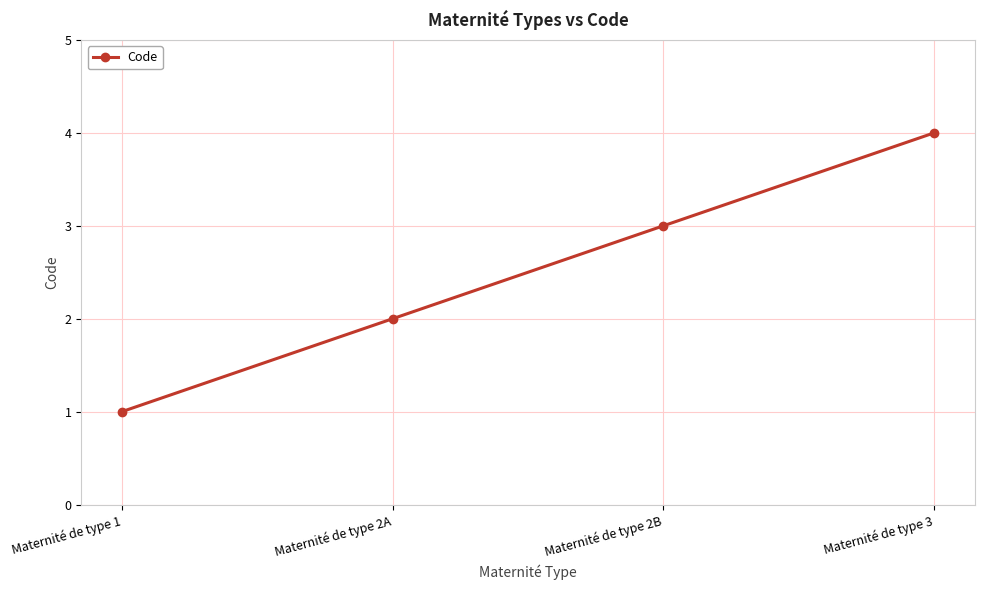

How many lines are shown in the chart?

1